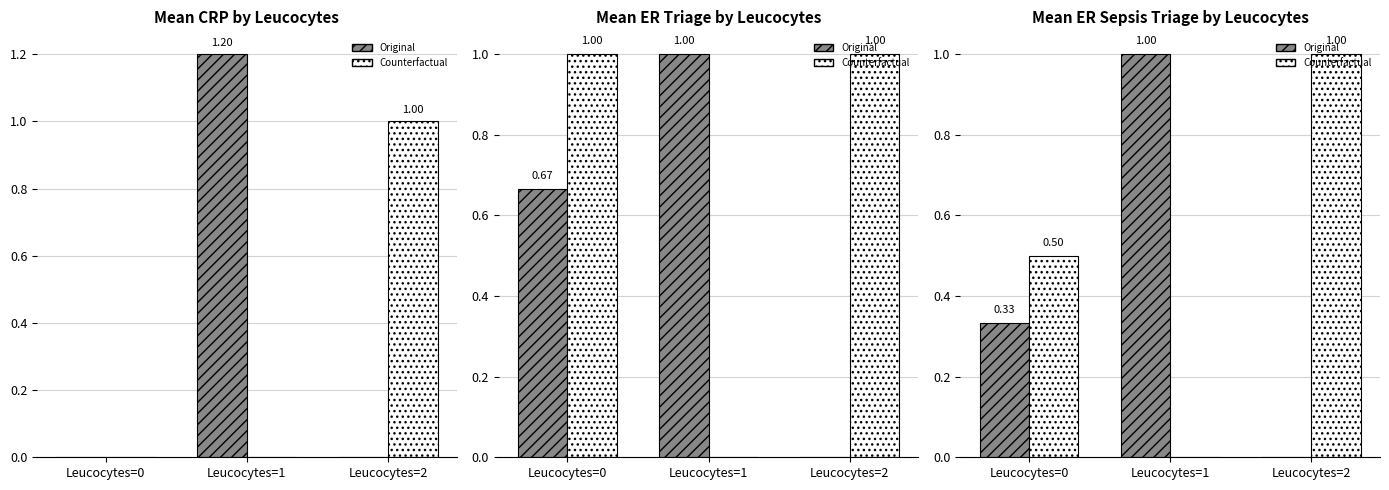

The value of Counterfactual at Leucocytes=2 is 0.3. True or false?

False